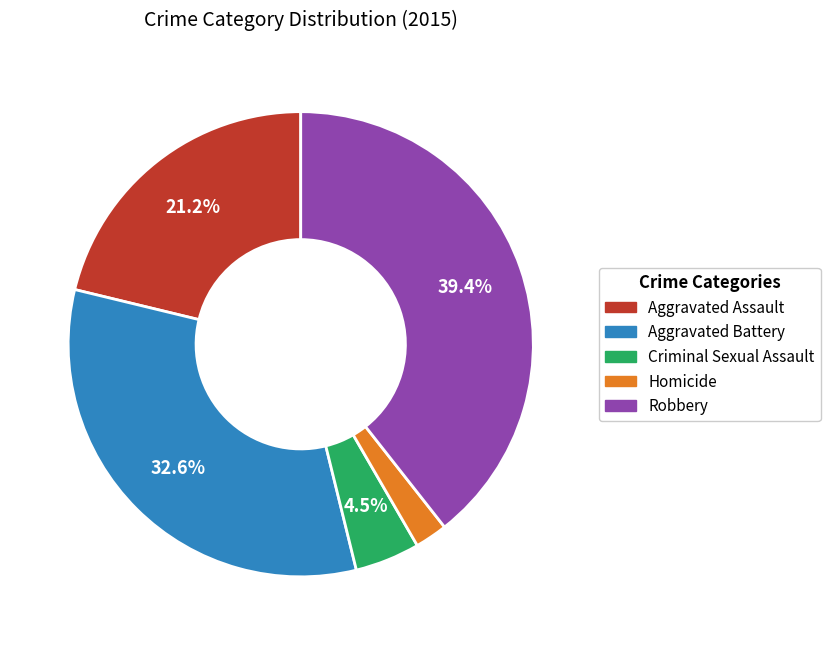

Which slice is the smallest?

Homicide